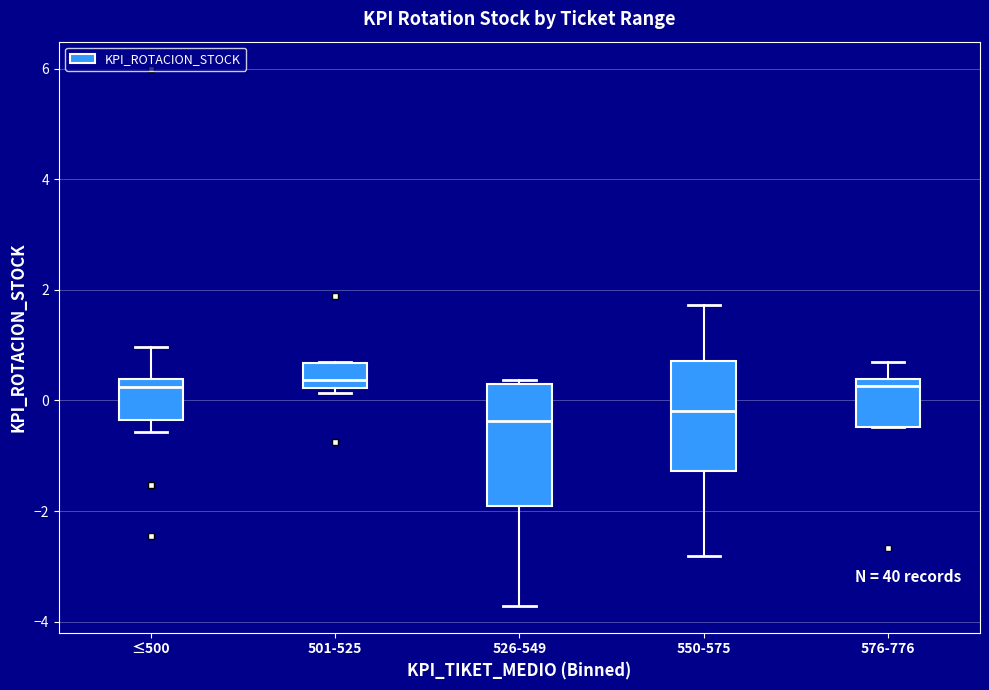

Reading left to right, read every box against the y-axis: the position of its median line, the range the box covers, and the ends of its whiskers. The values are not printed on the chart, so give them approximately, as read against the axis.

≤500: median 0.2, box -0.4 to 0.4, whiskers -0.6 to 1.0
501-525: median 0.4, box 0.2 to 0.6, whiskers 0.2 (just below the box's lower edge) to 0.8
526-549: median -0.4, box -2.0 to 0.2, whiskers -3.8 to 0.4
550-575: median -0.2, box -1.2 to 0.8, whiskers -2.8 to 1.8
576-776: median 0.2, box -0.4 to 0.4, whiskers -0.4 to 0.6